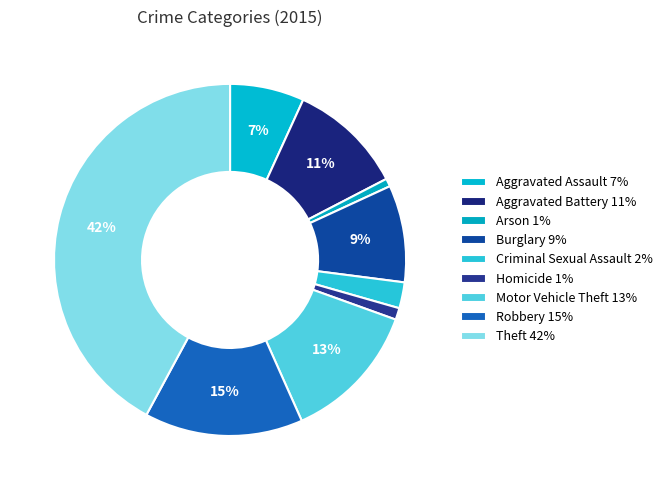

To the nearest percent, what is the difference between the largest and smallest slice percentages?

41%